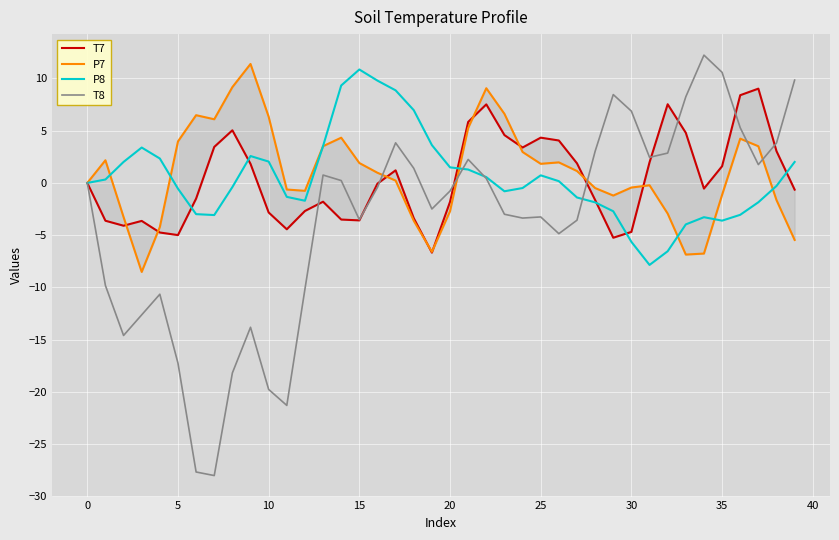

How many values in the P7 series exceed 0?

21